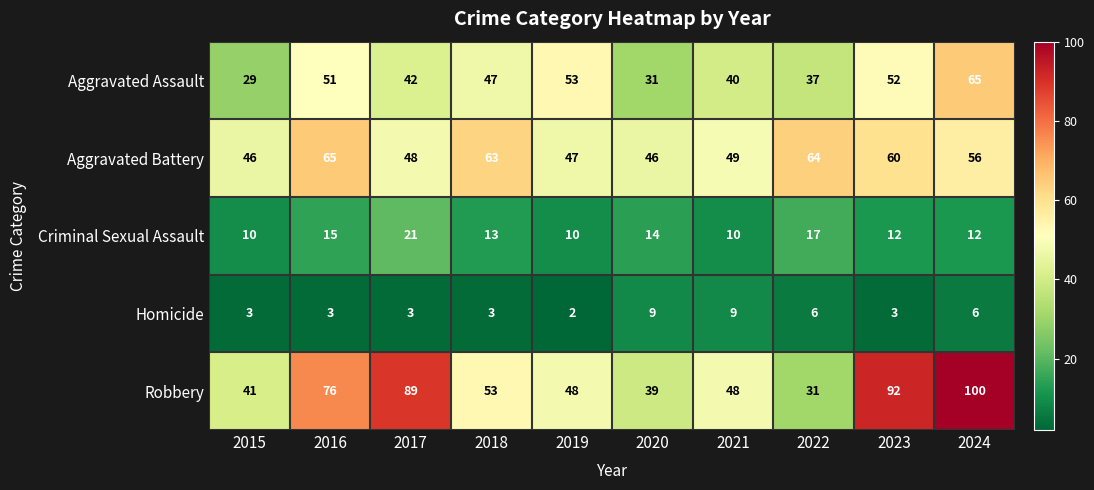

At which label is Robbery closest to 65?

2016